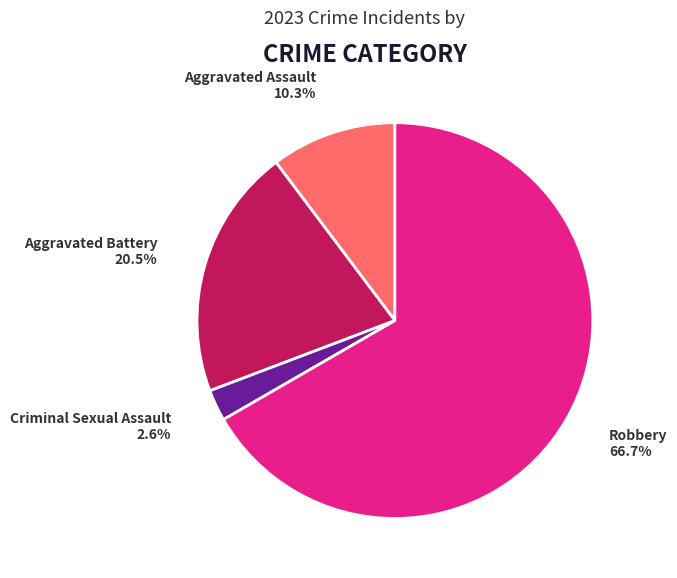

Rank the categories by value from highest to lowest.

Robbery, Aggravated Battery, Aggravated Assault, Criminal Sexual Assault